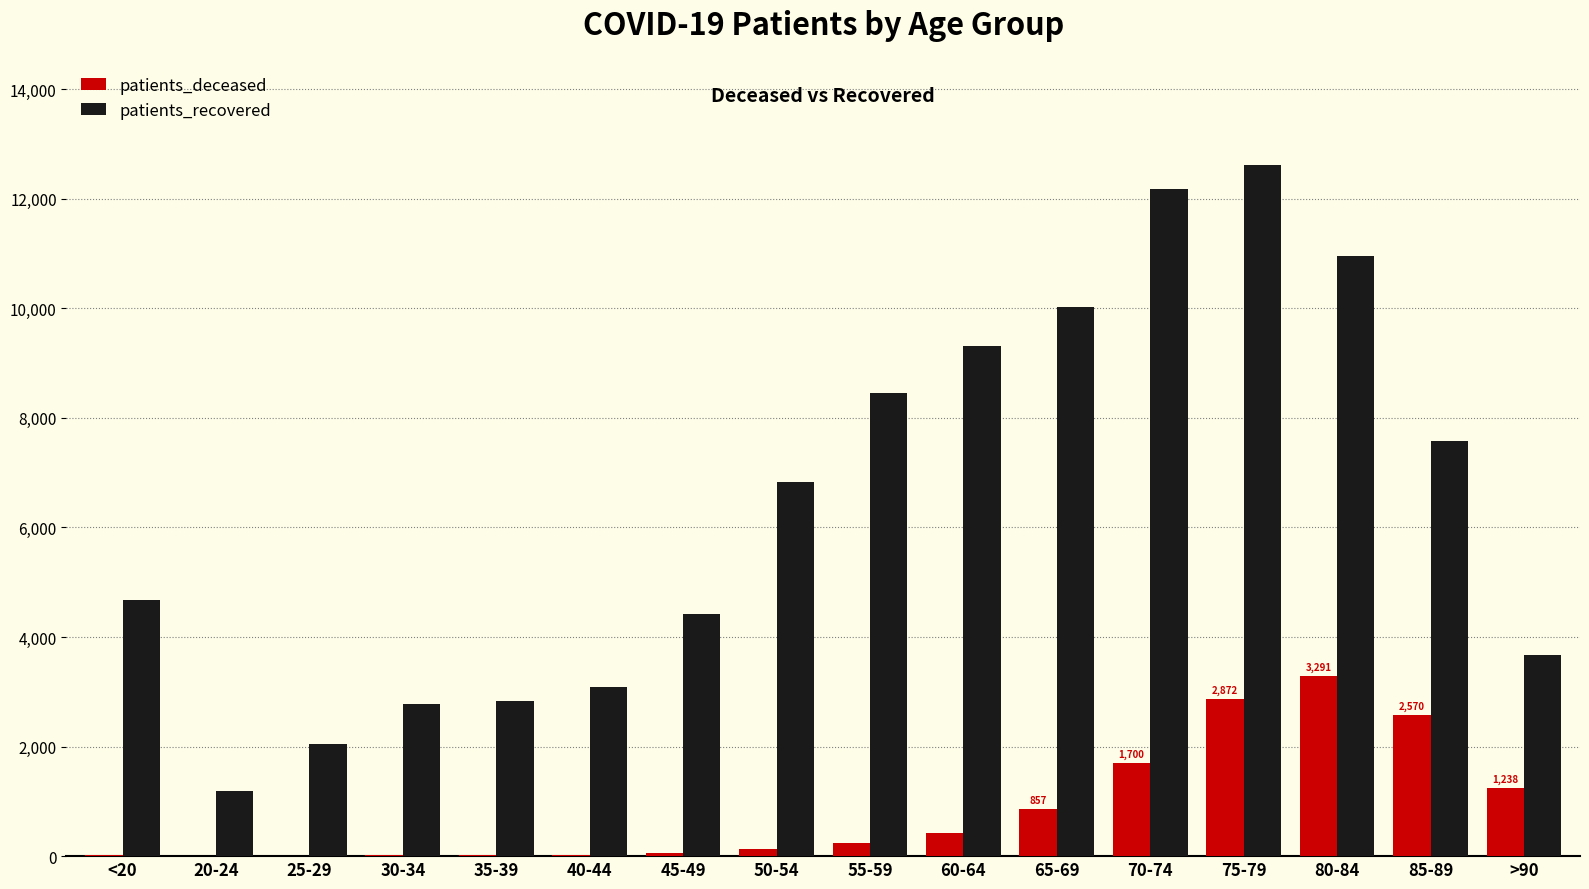

Between 35-39 and >90, which series saw the biggest shift?

patients_deceased